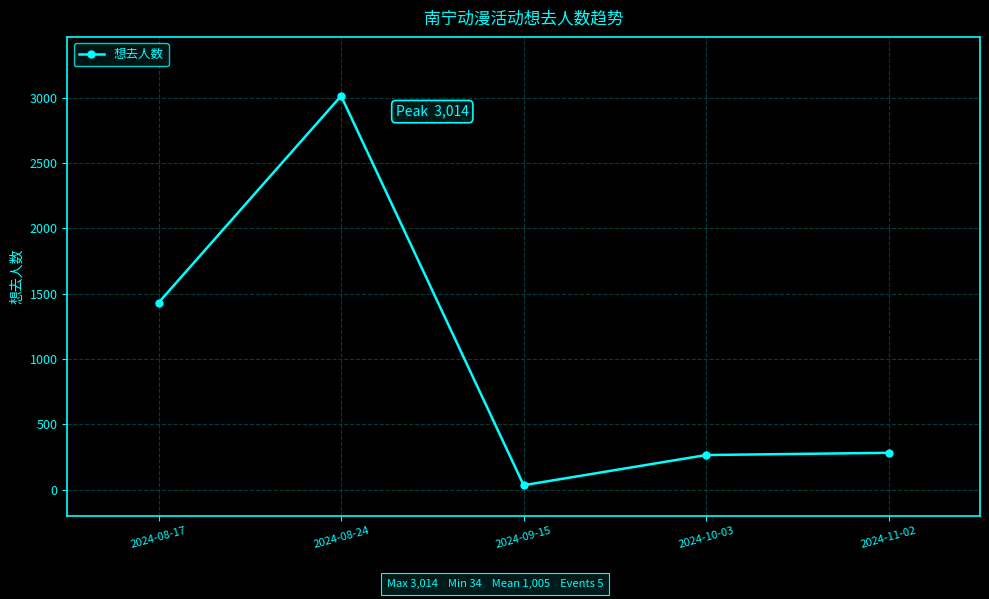

Count the number of data series in this chart.

1